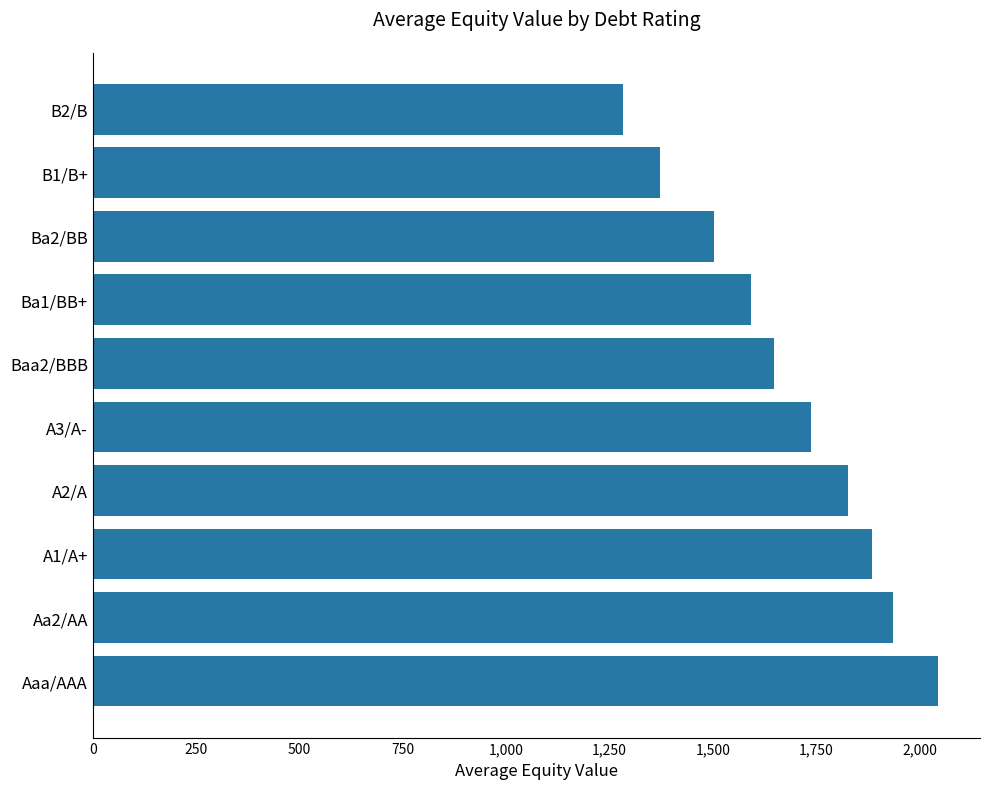

Which label corresponds to the smallest value in the chart?

B2/B